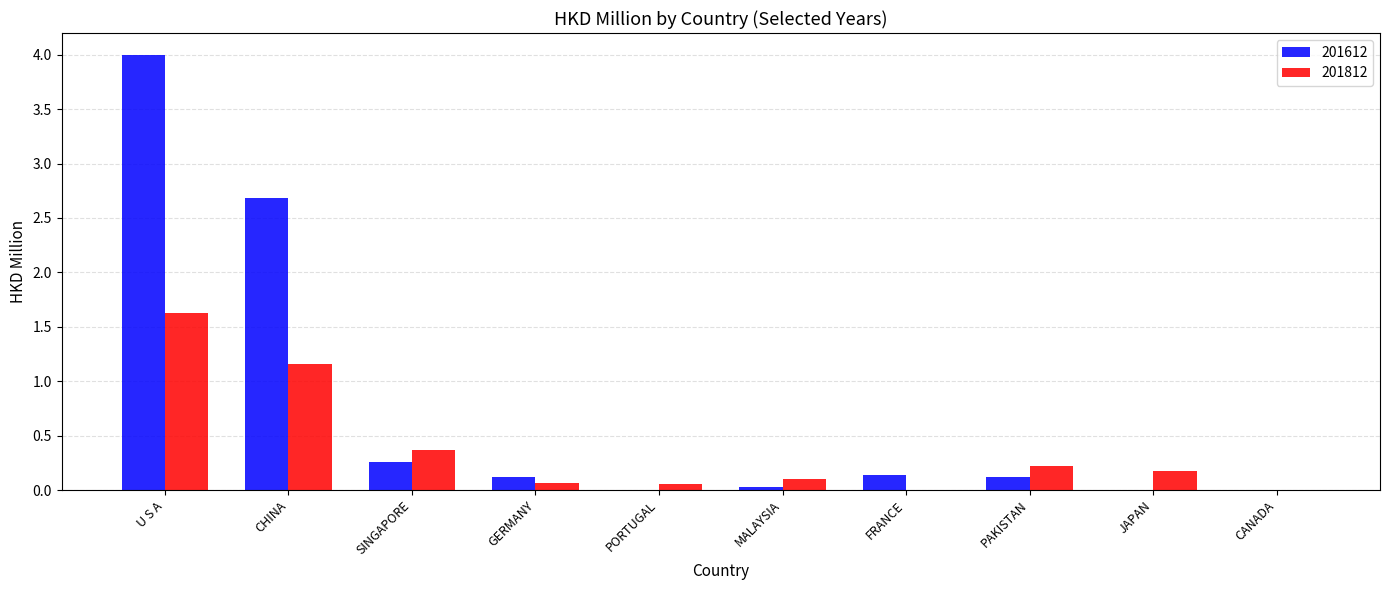

Which label corresponds to the largest value in the chart?

U S A